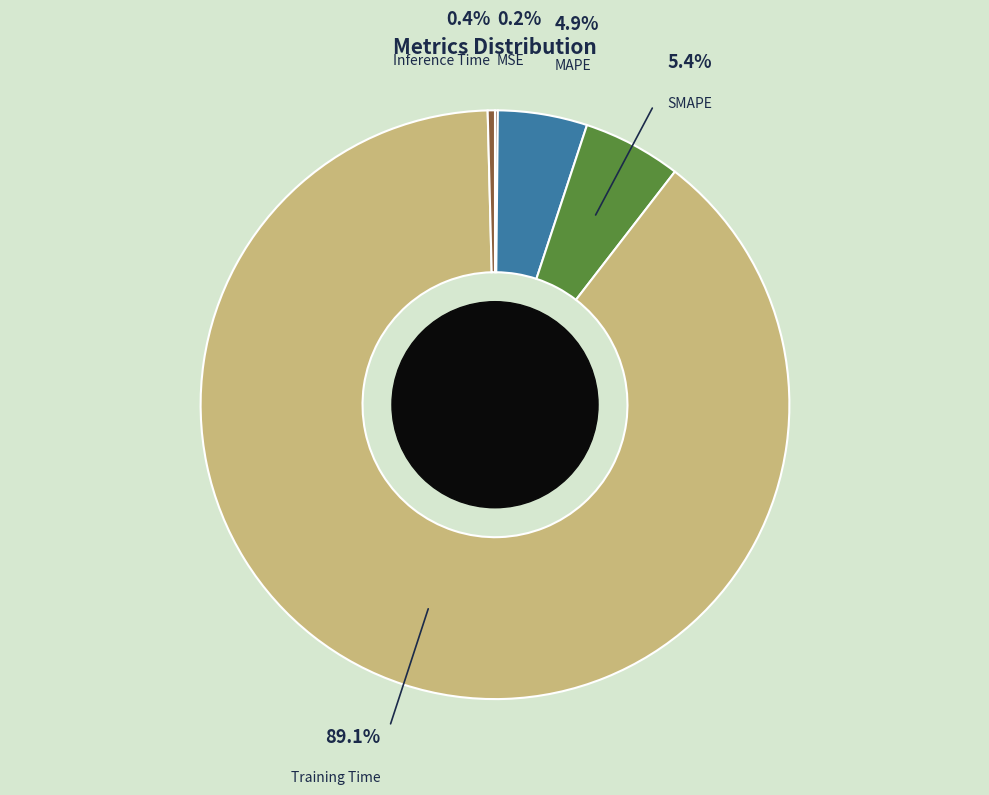

Which slice represents more than half of the pie?

Training Time